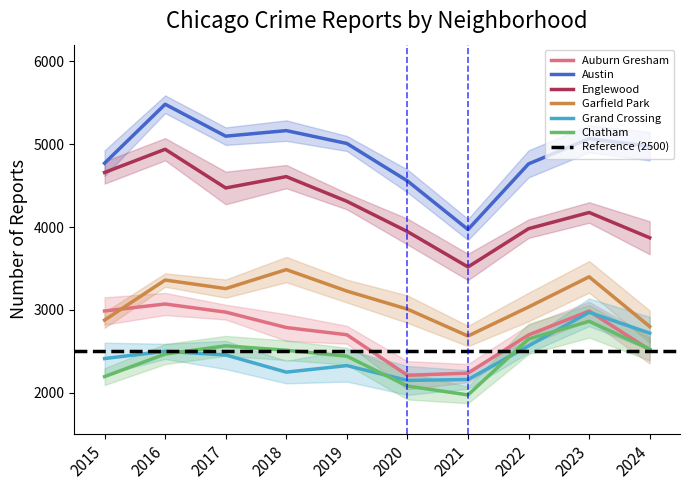

Where is the first local maximum for Englewood?

2016